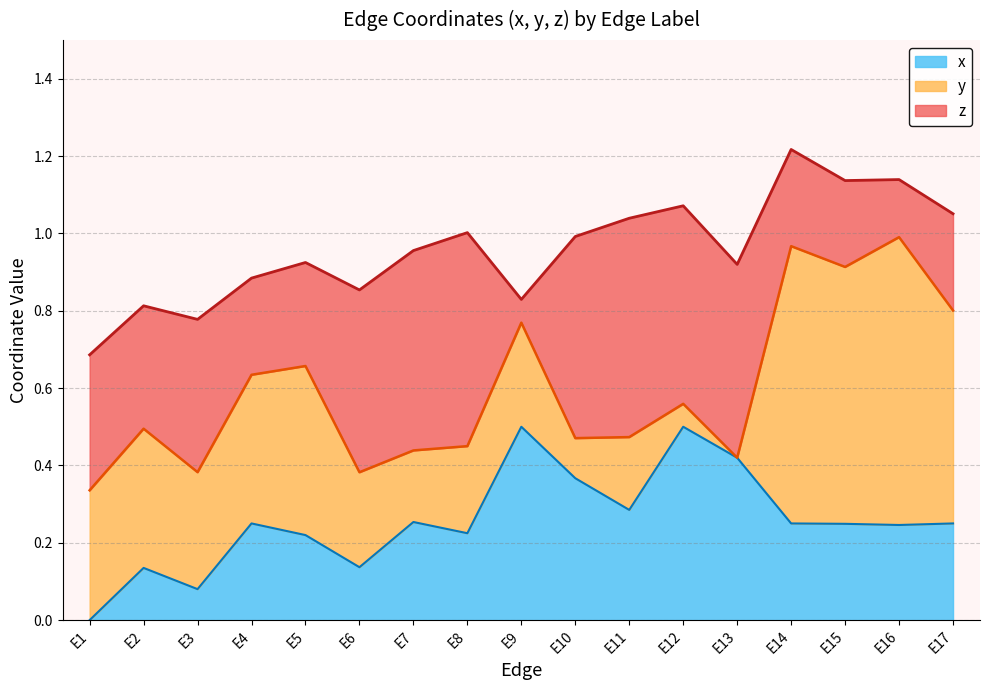

Does the chart have visible grid lines?

Yes